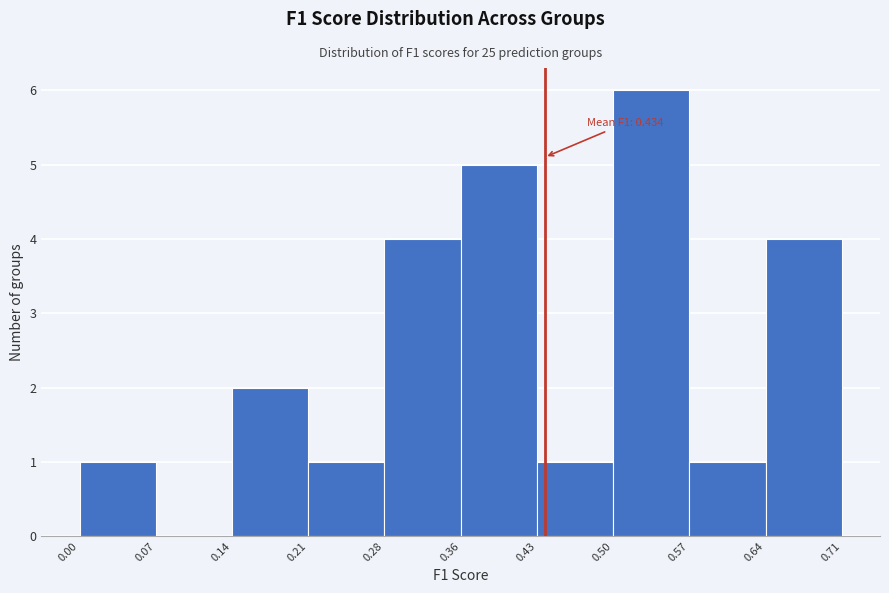

Over which range of the x-axis is the bar tallest?

0.50 to 0.57